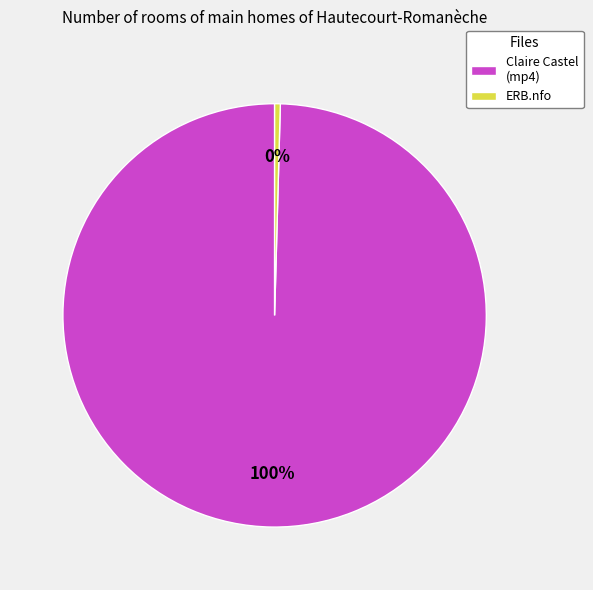

How many slices are in this pie chart?

2